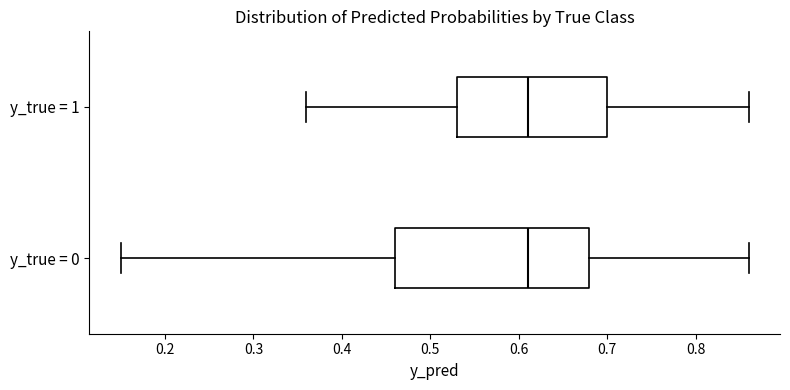

Reading bottom to top, read every box against the x-axis: the position of its median line, the range the box covers, and the ends of its whiskers. The values are not printed on the chart, so give them approximately, as read against the axis.

y_true = 0: median 0.61, box 0.46 to 0.68, whiskers 0.15 to 0.86
y_true = 1: median 0.61, box 0.53 to 0.70, whiskers 0.36 to 0.86